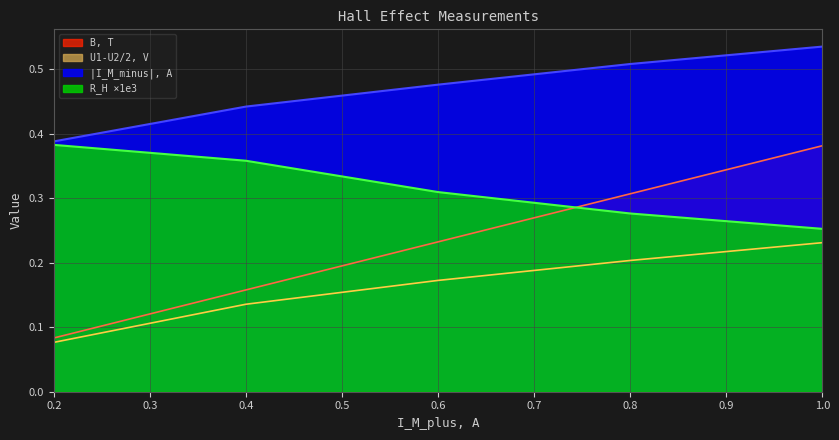

True or false: I_M_minus, A and U1-U2/2, V intersect in this chart.

False